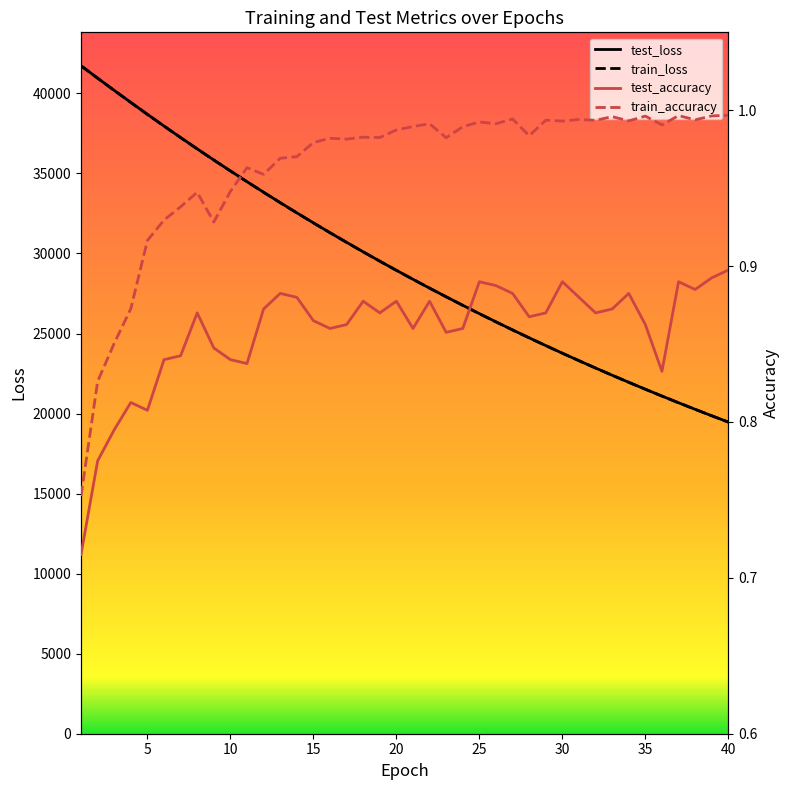

What is the minimum value shown in the chart?

0.7